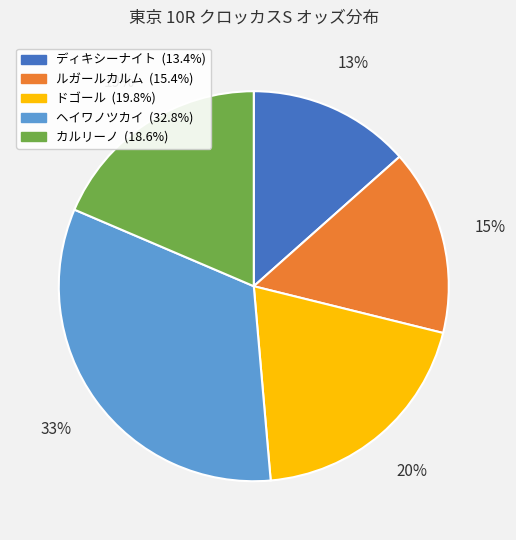

Count the number of slices in the pie.

5